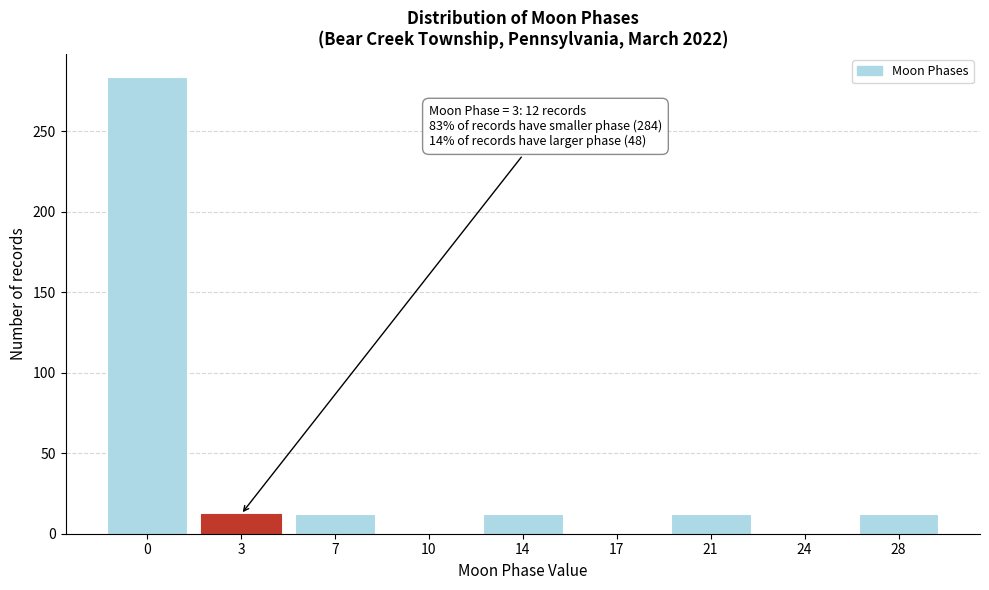

Reading left to right, extract all data points from this chart.

0=284	3=12	7=12	10=0	14=12	17=0	21=12	24=0	28=12